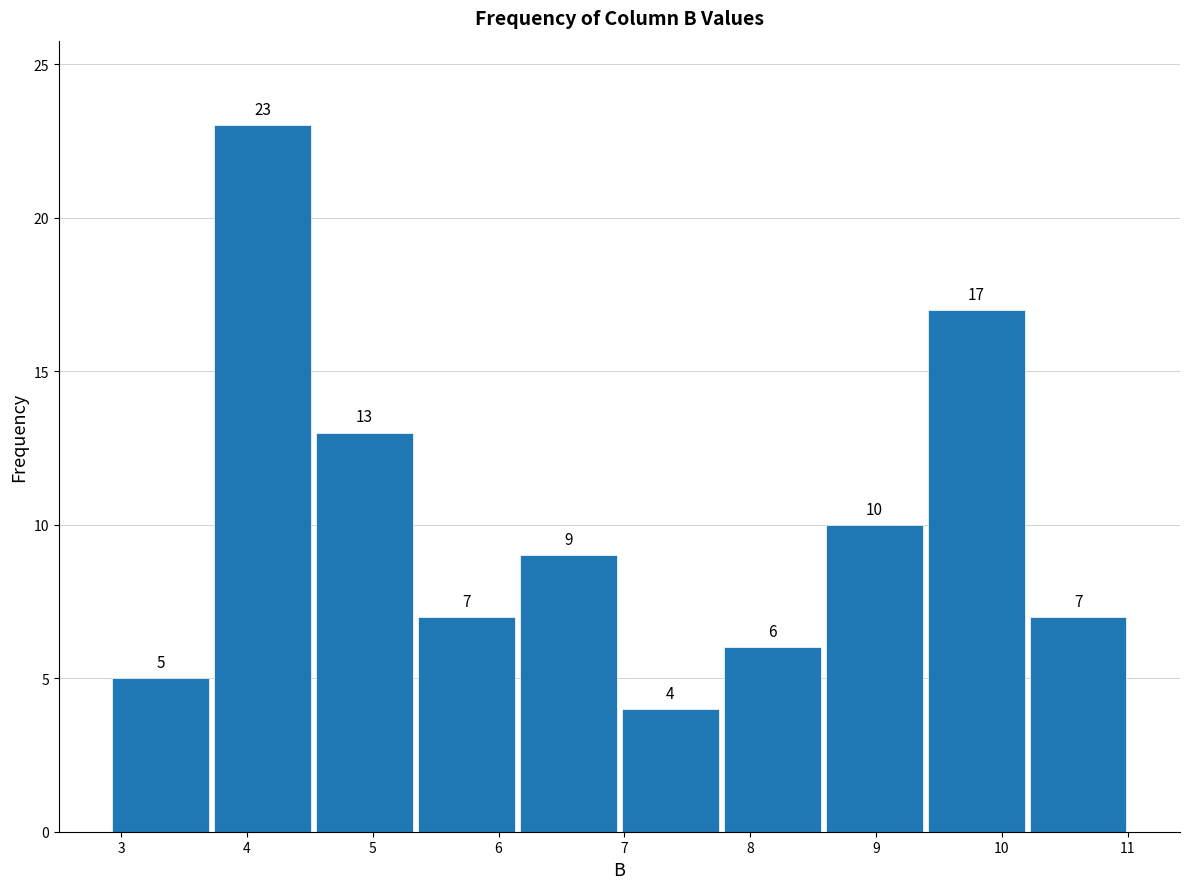

Reading left to right, list every bar in this chart as the range it spans on the x-axis followed by its height. The bar edges are not printed on the chart, so give them approximately, as read against the axis.

2.91 to 3.72: 5
3.72 to 4.53: 23
4.53 to 5.34: 13
5.34 to 6.15: 7
6.15 to 6.96: 9
6.96 to 7.77: 4
7.77 to 8.58: 6
8.58 to 9.39: 10
9.39 to 10.20: 17
10.20 to 11.01: 7